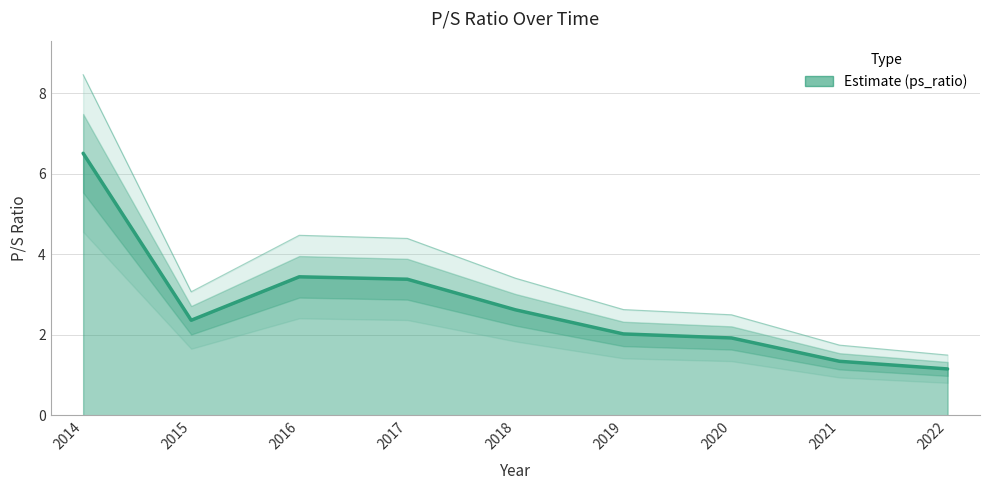

What is the approximate value at 2015?

2.4